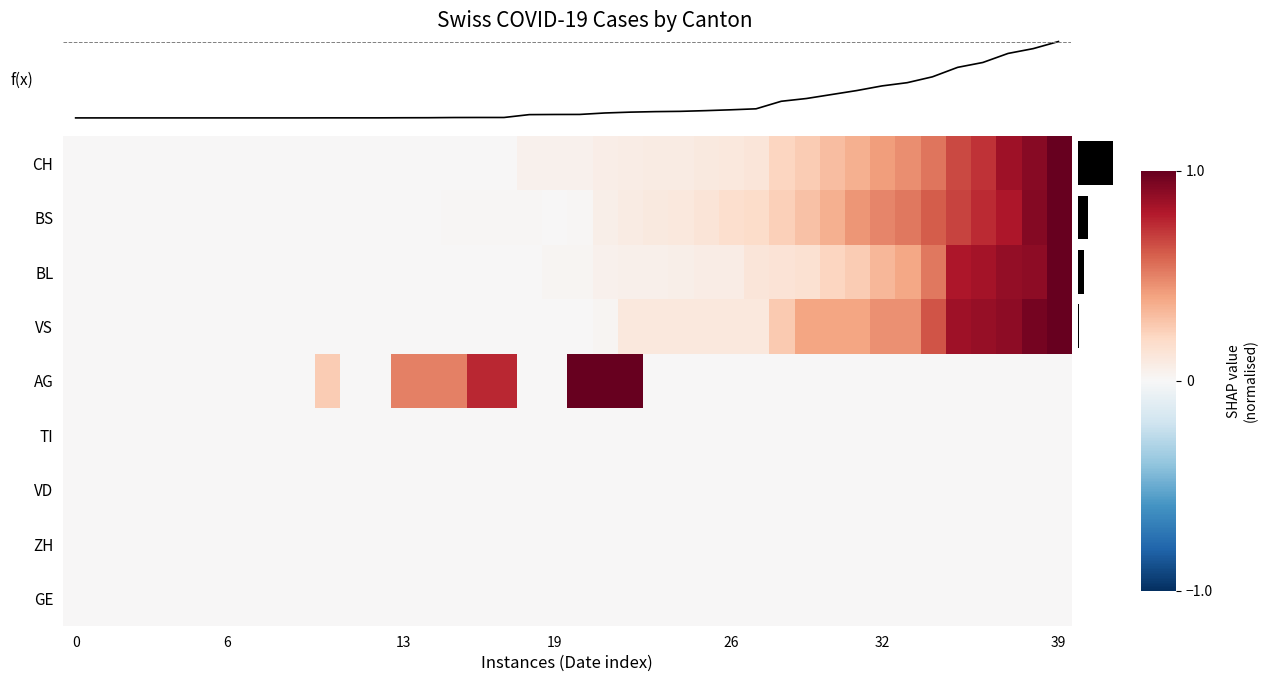

At which category is the sum across all series the highest?

39